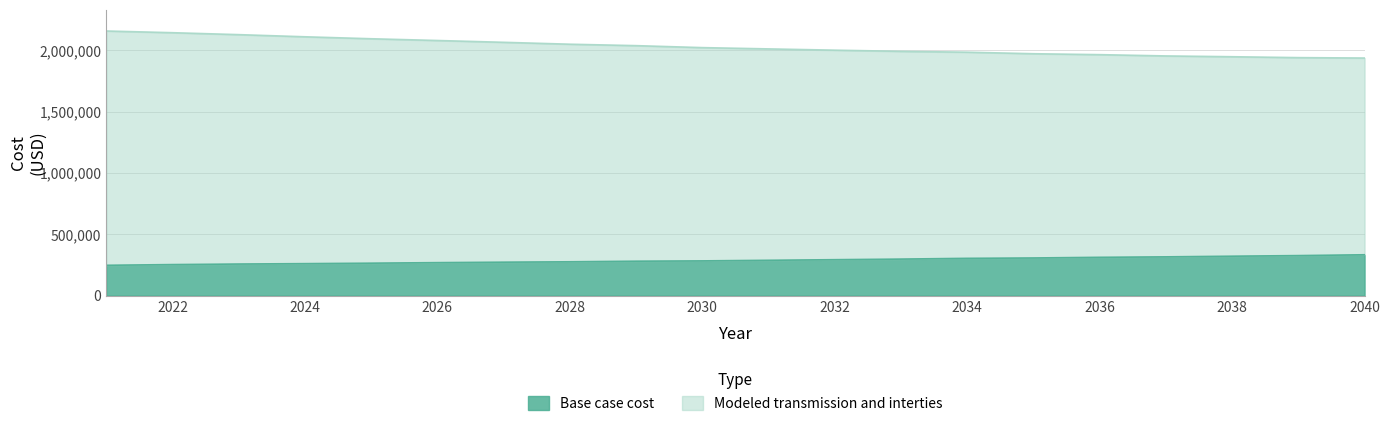

Is the value of Base case cost at 2024 greater than the value of Modeled transmission and interties at 2023?

No